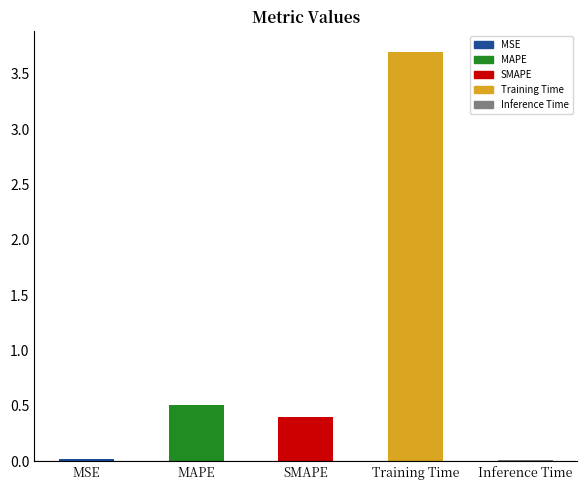

What is the value of the 4th bar from the left?

3.7